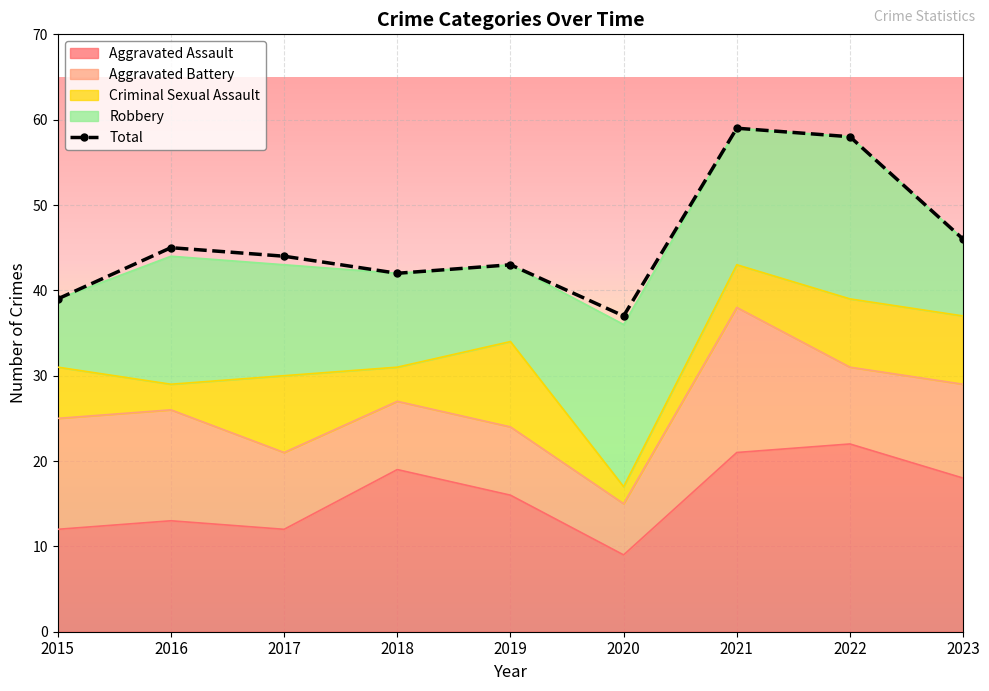

Which series has the largest total across all categories?

Total